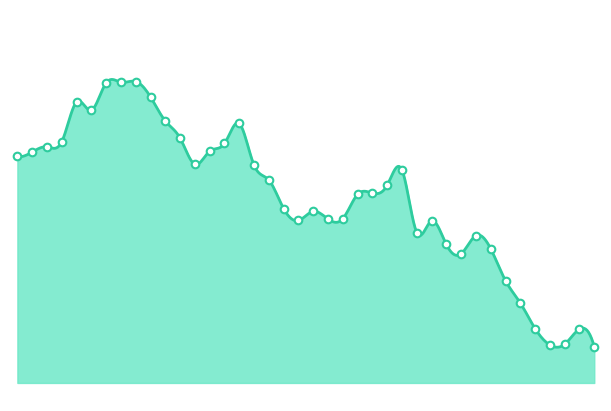

Between 2022-09-26 and 2022-09-23, which is larger?

2022-09-23